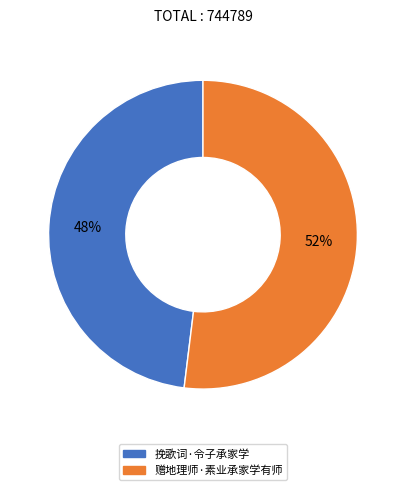

How many segments does this pie chart have?

2